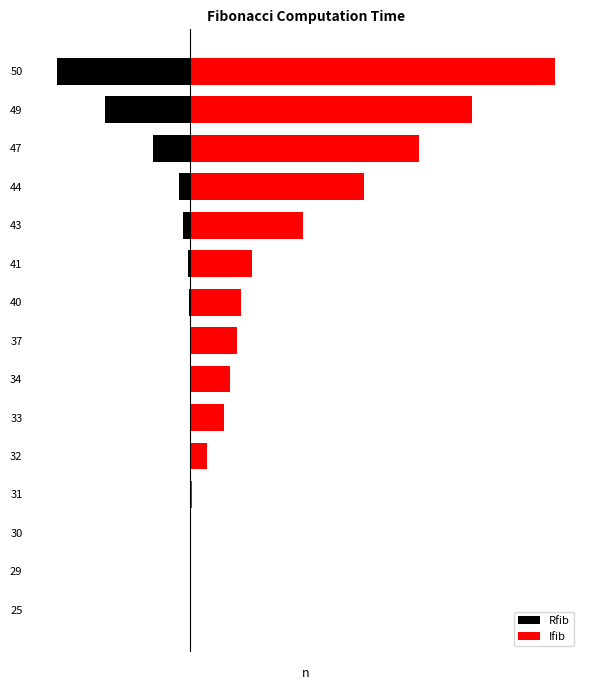

Reading left to right, list all the values displayed in this chart.

Rfib: -0.0	-0.0	-0.0	-0.0	-0.0	-0.0	-0.0	-0.1	-0.5	-0.8	-2.0	-3.2	-10.2	-23.5	-36.5
Ifib: 0.0	0.0	0.0	0.4	4.7	9.1	10.8	12.7	13.9	17.0	30.8	47.5	62.7	77.3	100.0